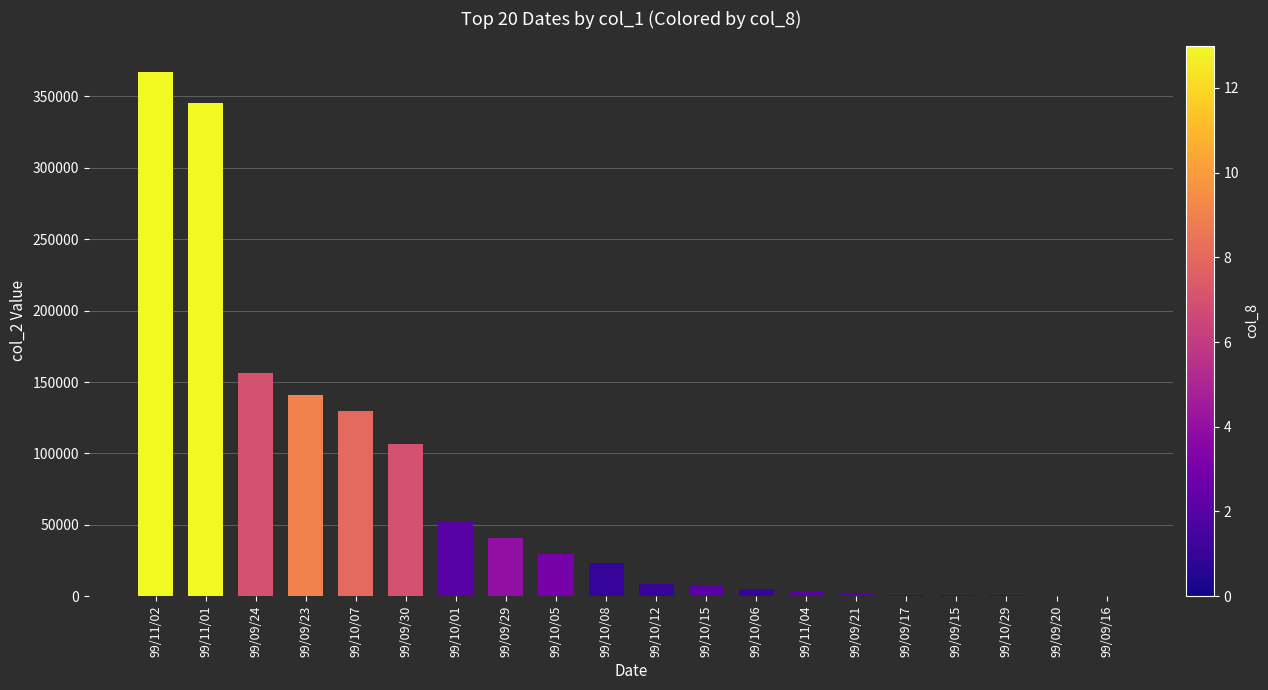

The value at 99/10/15 is 8100. True or false?

True